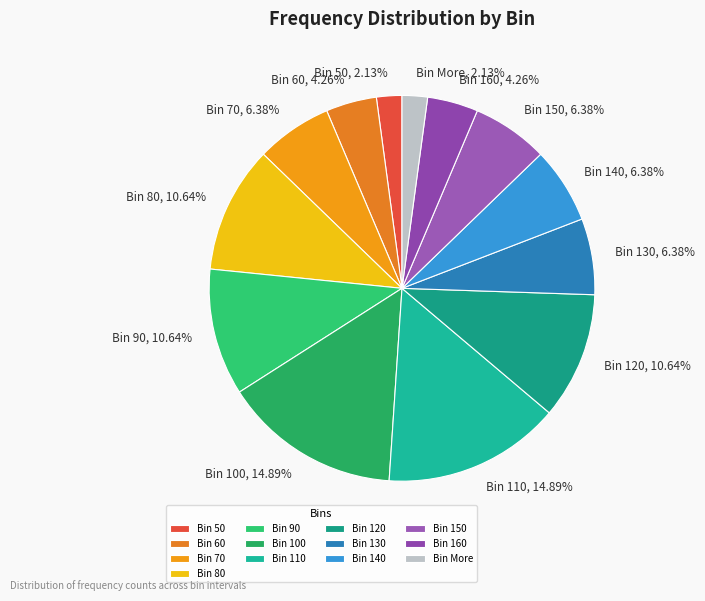

To the nearest percent, what is the difference between the largest and smallest slice percentages?

13%